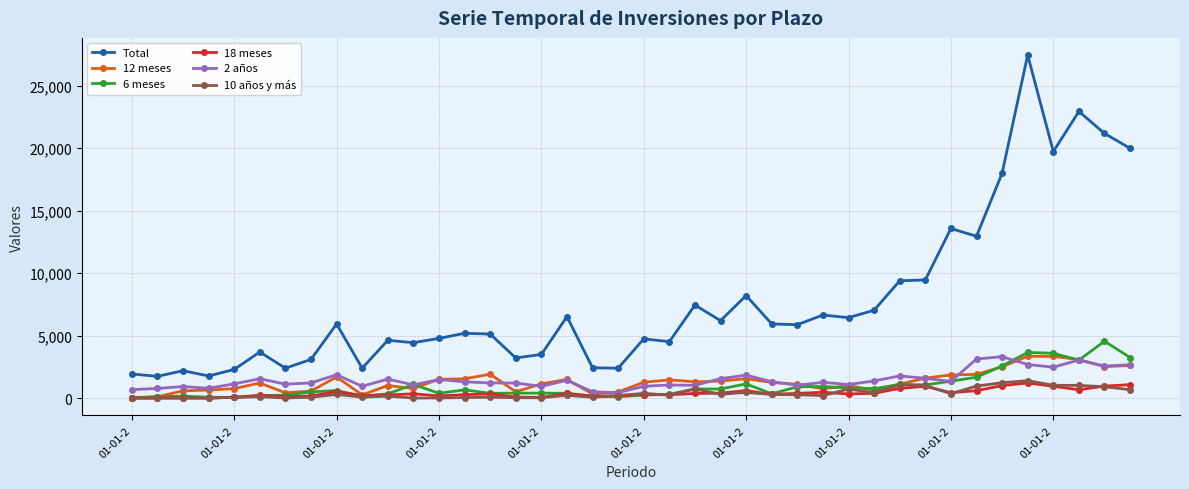

What is the average value of the 6 meses series?

990